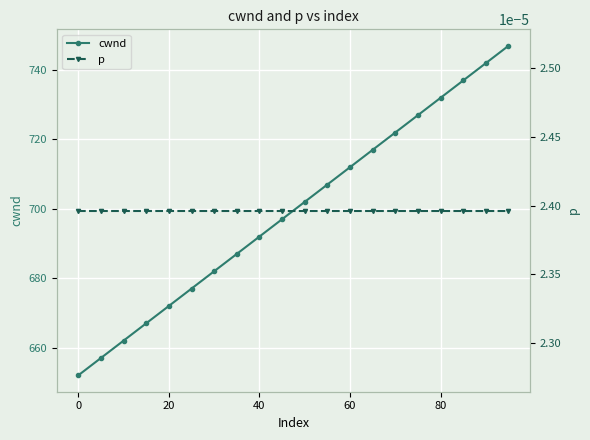

Reading left to right, list all the values displayed in this chart.

cwnd: 652.0	657.0	662.0	667.0	672.0	677.0	682.0	687.0	692.0	697.0	702.0	707.0	712.0	717.0	722.0	727.0	732.0	737.0	742.0	747.0
p: 0.0	0.0	0.0	0.0	0.0	0.0	0.0	0.0	0.0	0.0	0.0	0.0	0.0	0.0	0.0	0.0	0.0	0.0	0.0	0.0